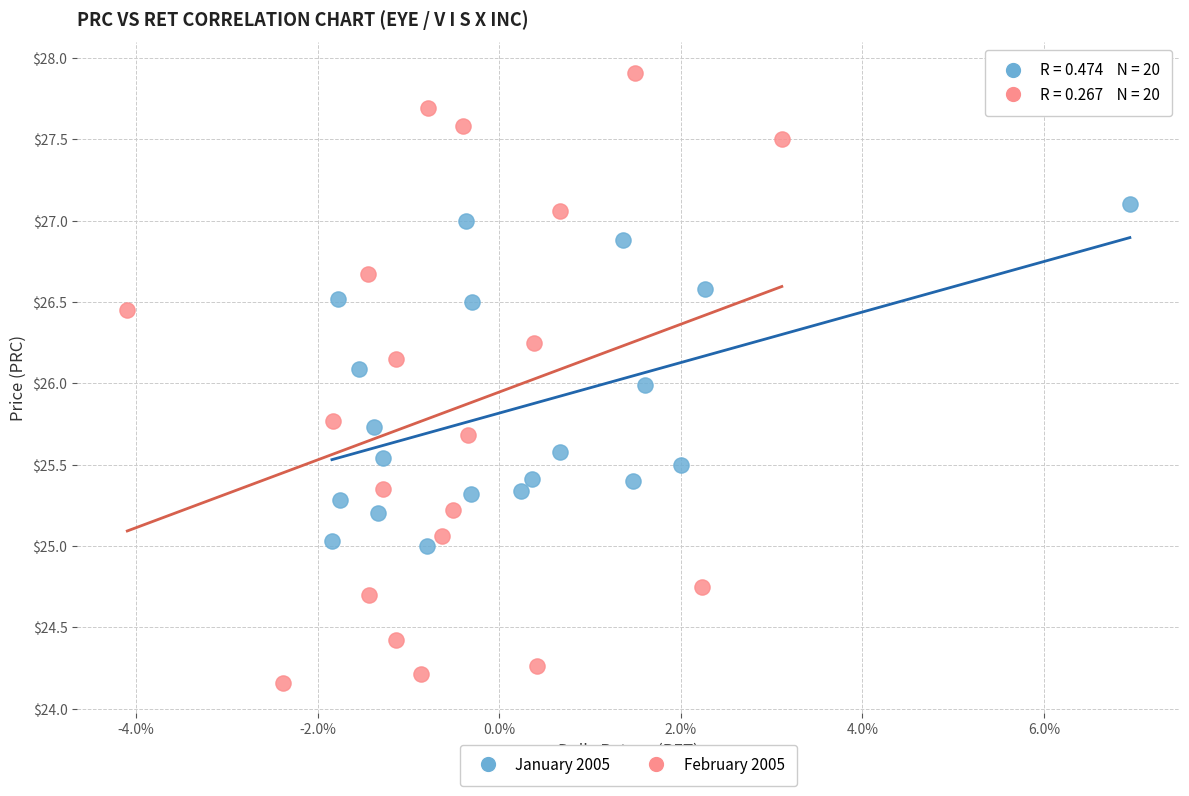

Which series has the widest spread of Y values?

February 2005